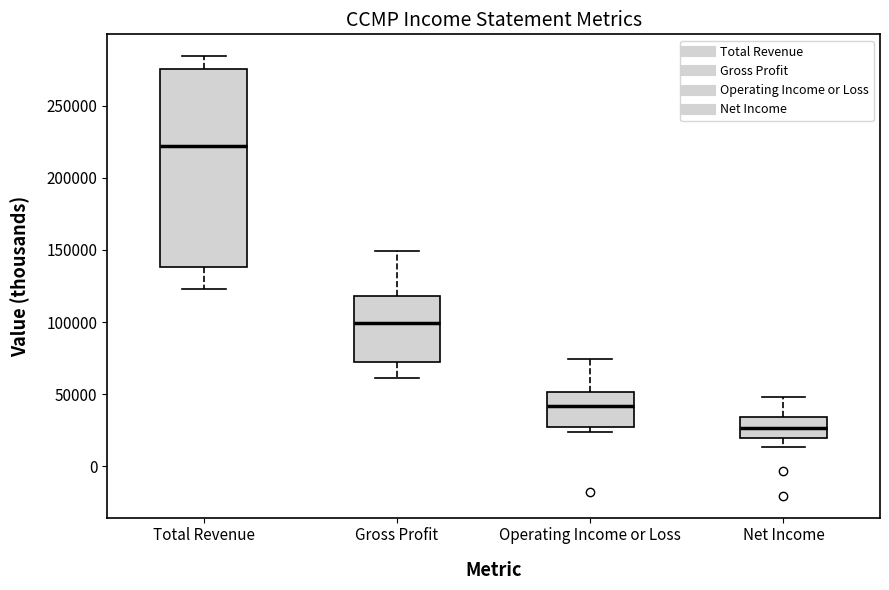

Comparing the boxes themselves (not the whiskers), which one is the tallest?

Total Revenue